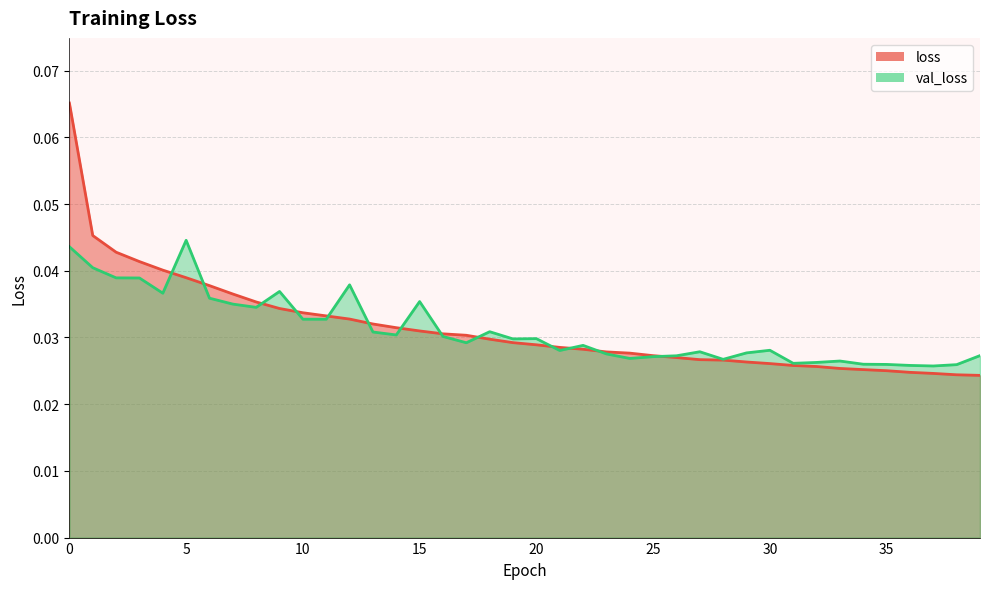

Does the chart display data point markers on the line(s)?

No